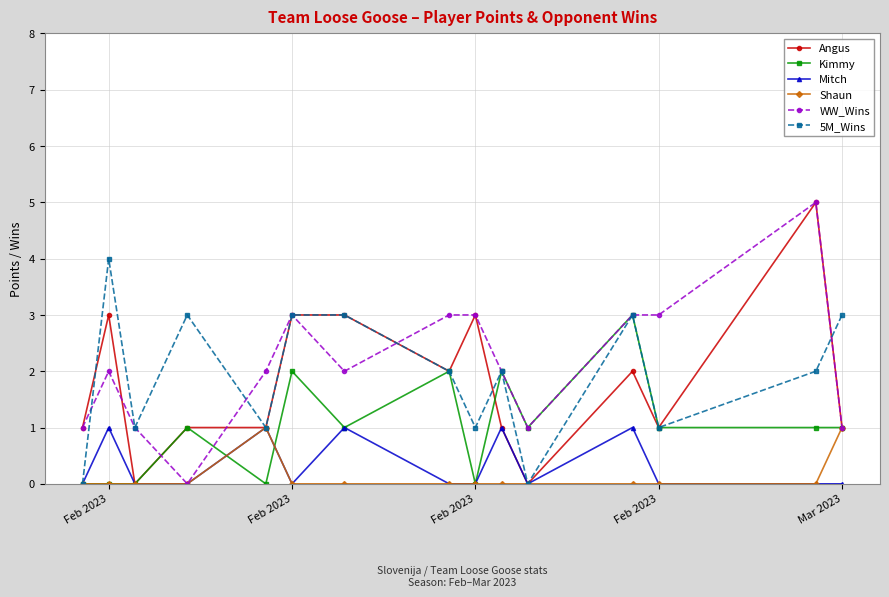

Reading right to left, list all the values displayed in this chart.

Angus: 1	5	1	2	0	1	3	2	3	3	1	1	0	3	1
Kimmy: 1	1	1	3	1	2	0	2	1	2	0	1	0	0	0
Mitch: 0	0	0	1	0	1	0	0	1	0	1	0	0	1	0
Shaun: 1	0	0	0	0	0	0	0	0	0	1	0	0	0	0
WW_Wins: 1	5	3	3	1	2	3	3	2	3	2	0	1	2	1
5M_Wins: 3	2	1	3	0	2	1	2	3	3	1	3	1	4	0